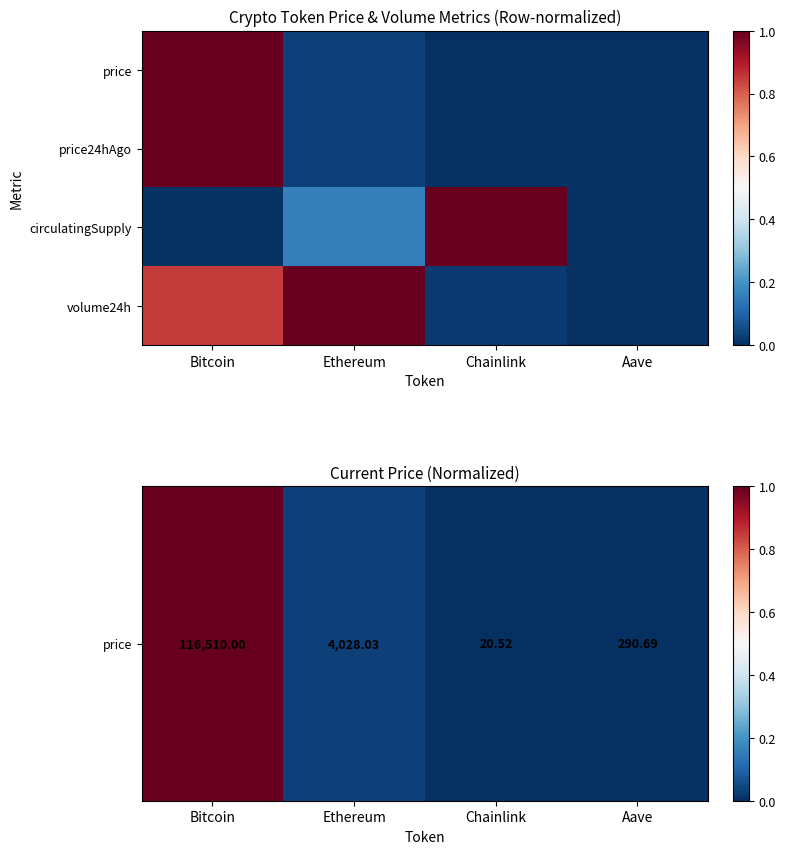

Reading right to left, what are all the values shown in this chart?

price: Aave=0.0	Chainlink=0.0	Ethereum=0.0	Bitcoin=1.0
price24hAgo: Aave=0.0	Chainlink=0.0	Ethereum=0.0	Bitcoin=1.0
circulatingSupply: Aave=0.0	Chainlink=1.0	Ethereum=0.2	Bitcoin=0.0
volume24h: Aave=0.0	Chainlink=0.0	Ethereum=1.0	Bitcoin=0.8